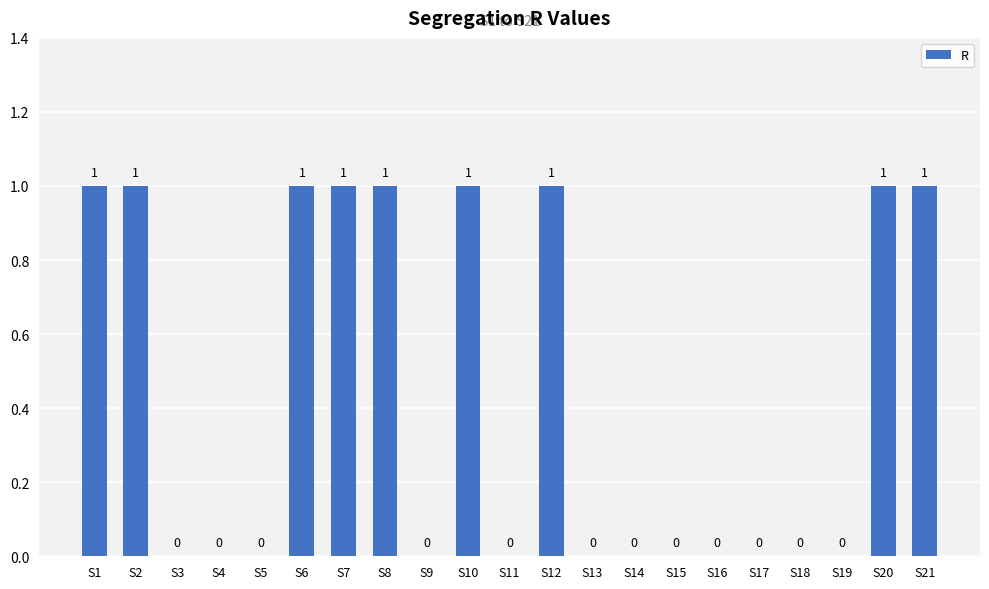

The value at S7 is 1. True or false?

True